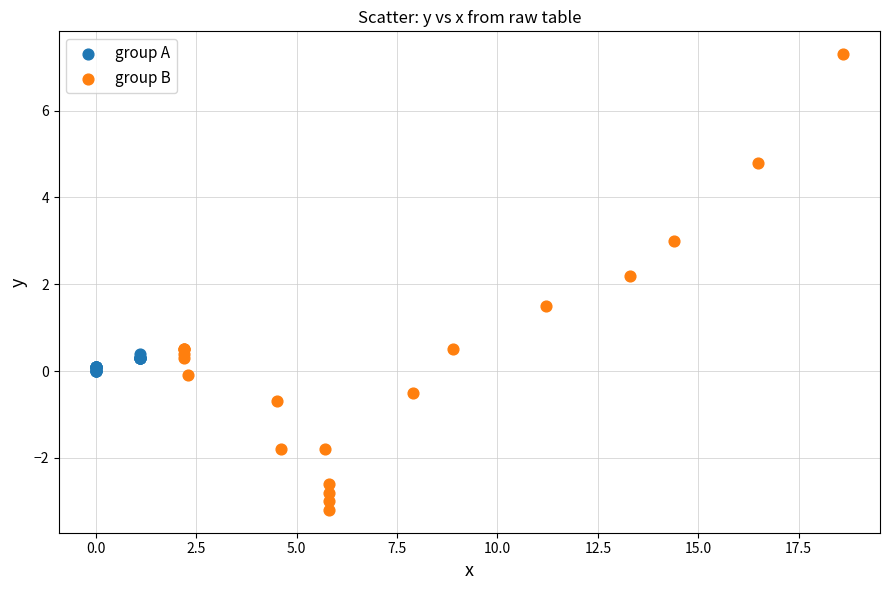

Which series contains the highest Y value?

group B